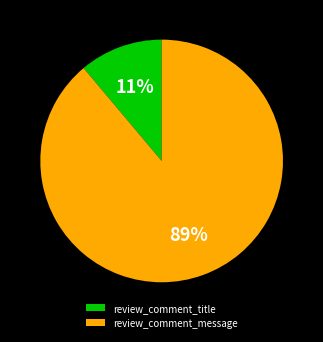

How many segments does this pie chart have?

2